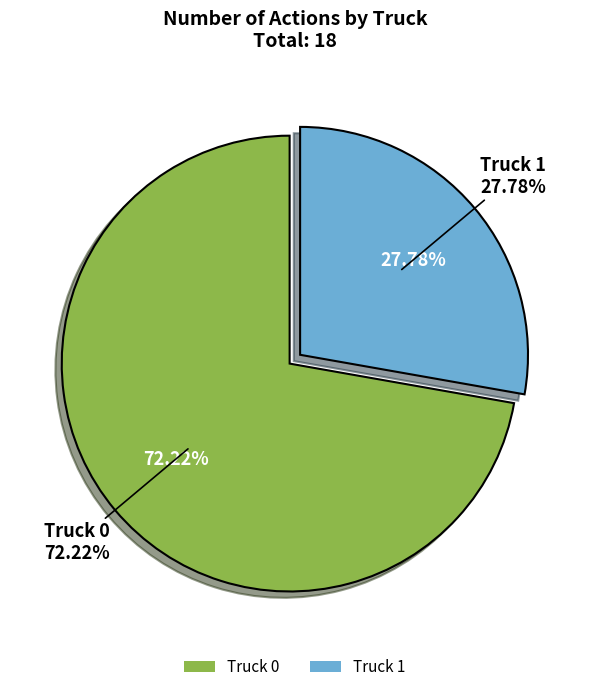

Which slice represents more than half of the pie?

Truck 0